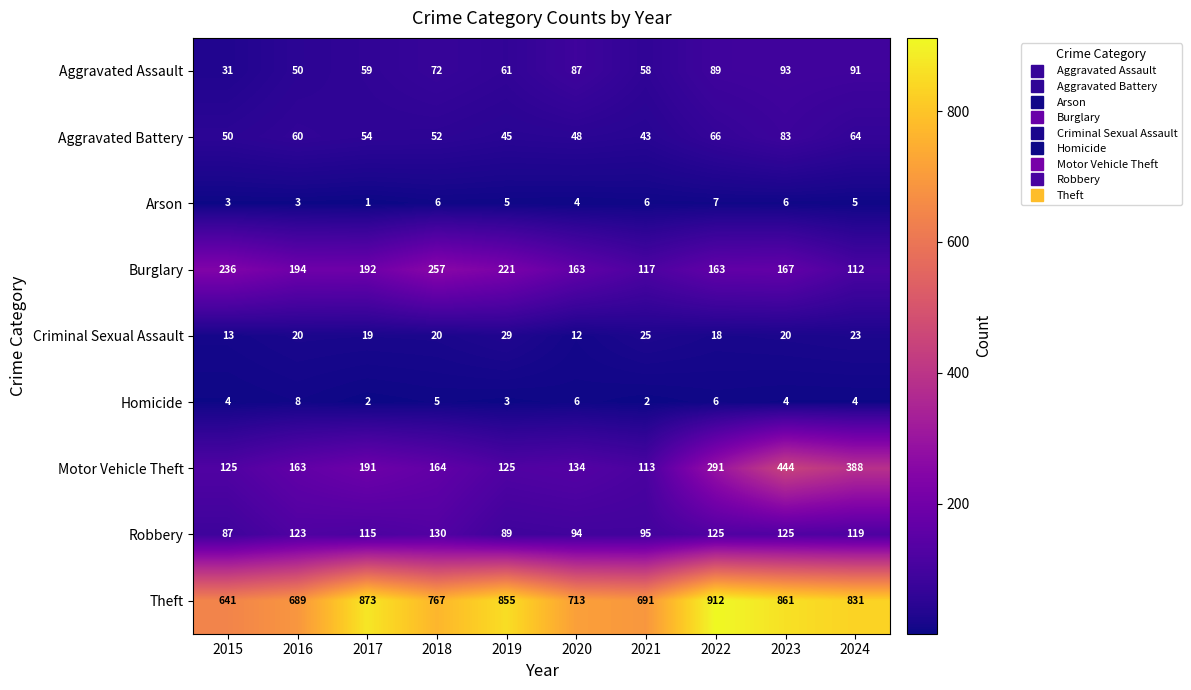

What is the total value across all series at 2019?

1433